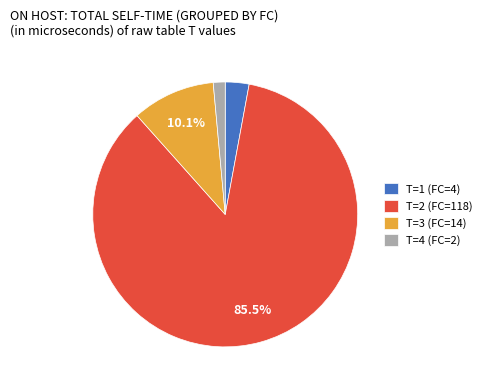

Which category has the biggest portion of the pie?

T=2 (FC=118)